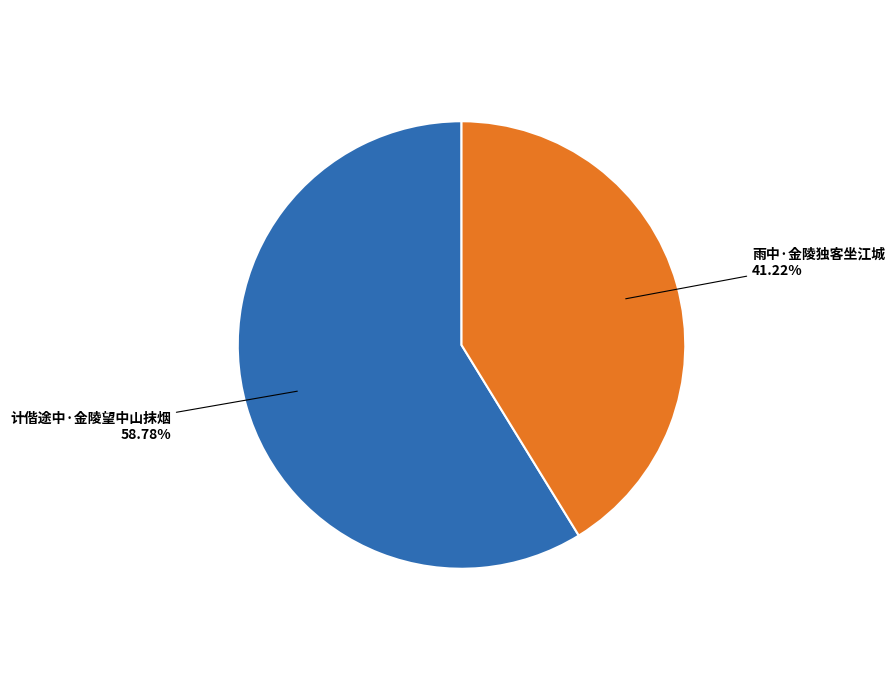

What is the smallest slice in the pie chart?

雨中·金陵独客坐江城